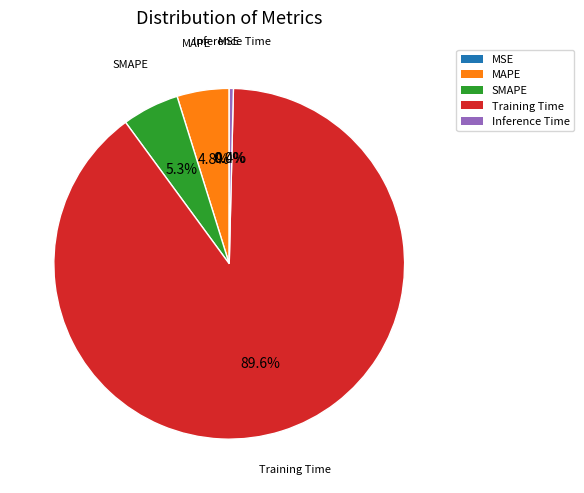

Which category has the biggest portion of the pie?

Training Time